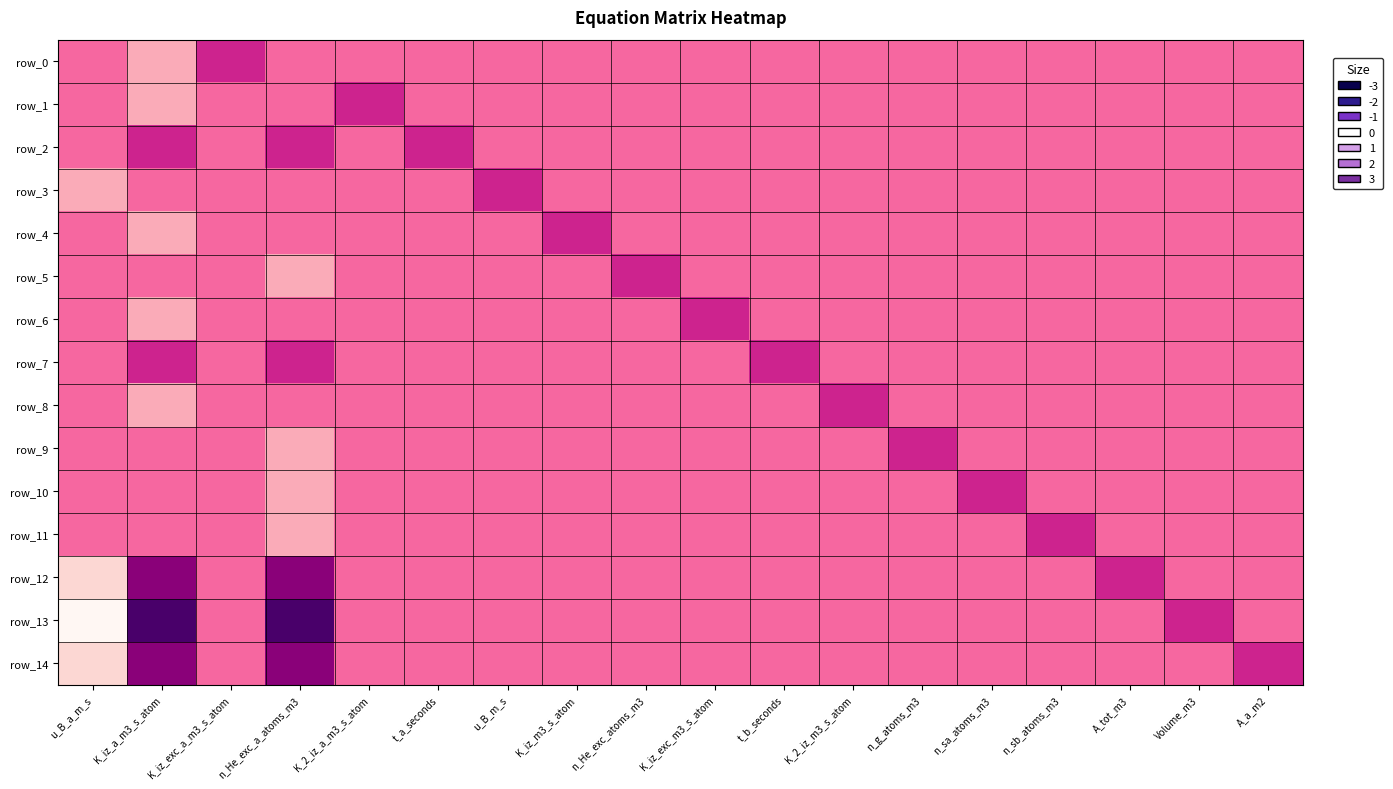

Reading left to right, what are all the values shown in this chart?

row_0: u_B_a_m_s=0	K_iz_a_m3_s_atom=-1	K_iz_exc_a_m3_s_atom=1	n_He_exc_a_atoms_m3=0	K_2_iz_a_m3_s_atom=0	t_a_seconds=0	u_B_m_s=0	K_iz_m3_s_atom=0	n_He_exc_atoms_m3=0	K_iz_exc_m3_s_atom=0	t_b_seconds=0	K_2_iz_m3_s_atom=0	n_g_atoms_m3=0	n_sa_atoms_m3=0	n_sb_atoms_m3=0	A_tot_m3=0	Volume_m3=0	A_a_m2=0
row_1: u_B_a_m_s=0	K_iz_a_m3_s_atom=-1	K_iz_exc_a_m3_s_atom=0	n_He_exc_a_atoms_m3=0	K_2_iz_a_m3_s_atom=1	t_a_seconds=0	u_B_m_s=0	K_iz_m3_s_atom=0	n_He_exc_atoms_m3=0	K_iz_exc_m3_s_atom=0	t_b_seconds=0	K_2_iz_m3_s_atom=0	n_g_atoms_m3=0	n_sa_atoms_m3=0	n_sb_atoms_m3=0	A_tot_m3=0	Volume_m3=0	A_a_m2=0
row_2: u_B_a_m_s=0	K_iz_a_m3_s_atom=1	K_iz_exc_a_m3_s_atom=0	n_He_exc_a_atoms_m3=1	K_2_iz_a_m3_s_atom=0	t_a_seconds=1	u_B_m_s=0	K_iz_m3_s_atom=0	n_He_exc_atoms_m3=0	K_iz_exc_m3_s_atom=0	t_b_seconds=0	K_2_iz_m3_s_atom=0	n_g_atoms_m3=0	n_sa_atoms_m3=0	n_sb_atoms_m3=0	A_tot_m3=0	Volume_m3=0	A_a_m2=0
row_3: u_B_a_m_s=-1	K_iz_a_m3_s_atom=0	K_iz_exc_a_m3_s_atom=0	n_He_exc_a_atoms_m3=0	K_2_iz_a_m3_s_atom=0	t_a_seconds=0	u_B_m_s=1	K_iz_m3_s_atom=0	n_He_exc_atoms_m3=0	K_iz_exc_m3_s_atom=0	t_b_seconds=0	K_2_iz_m3_s_atom=0	n_g_atoms_m3=0	n_sa_atoms_m3=0	n_sb_atoms_m3=0	A_tot_m3=0	Volume_m3=0	A_a_m2=0
row_4: u_B_a_m_s=0	K_iz_a_m3_s_atom=-1	K_iz_exc_a_m3_s_atom=0	n_He_exc_a_atoms_m3=0	K_2_iz_a_m3_s_atom=0	t_a_seconds=0	u_B_m_s=0	K_iz_m3_s_atom=1	n_He_exc_atoms_m3=0	K_iz_exc_m3_s_atom=0	t_b_seconds=0	K_2_iz_m3_s_atom=0	n_g_atoms_m3=0	n_sa_atoms_m3=0	n_sb_atoms_m3=0	A_tot_m3=0	Volume_m3=0	A_a_m2=0
row_5: u_B_a_m_s=0	K_iz_a_m3_s_atom=0	K_iz_exc_a_m3_s_atom=0	n_He_exc_a_atoms_m3=-1	K_2_iz_a_m3_s_atom=0	t_a_seconds=0	u_B_m_s=0	K_iz_m3_s_atom=0	n_He_exc_atoms_m3=1	K_iz_exc_m3_s_atom=0	t_b_seconds=0	K_2_iz_m3_s_atom=0	n_g_atoms_m3=0	n_sa_atoms_m3=0	n_sb_atoms_m3=0	A_tot_m3=0	Volume_m3=0	A_a_m2=0
row_6: u_B_a_m_s=0	K_iz_a_m3_s_atom=-1	K_iz_exc_a_m3_s_atom=0	n_He_exc_a_atoms_m3=0	K_2_iz_a_m3_s_atom=0	t_a_seconds=0	u_B_m_s=0	K_iz_m3_s_atom=0	n_He_exc_atoms_m3=0	K_iz_exc_m3_s_atom=1	t_b_seconds=0	K_2_iz_m3_s_atom=0	n_g_atoms_m3=0	n_sa_atoms_m3=0	n_sb_atoms_m3=0	A_tot_m3=0	Volume_m3=0	A_a_m2=0
row_7: u_B_a_m_s=0	K_iz_a_m3_s_atom=1	K_iz_exc_a_m3_s_atom=0	n_He_exc_a_atoms_m3=1	K_2_iz_a_m3_s_atom=0	t_a_seconds=0	u_B_m_s=0	K_iz_m3_s_atom=0	n_He_exc_atoms_m3=0	K_iz_exc_m3_s_atom=0	t_b_seconds=1	K_2_iz_m3_s_atom=0	n_g_atoms_m3=0	n_sa_atoms_m3=0	n_sb_atoms_m3=0	A_tot_m3=0	Volume_m3=0	A_a_m2=0
row_8: u_B_a_m_s=0	K_iz_a_m3_s_atom=-1	K_iz_exc_a_m3_s_atom=0	n_He_exc_a_atoms_m3=0	K_2_iz_a_m3_s_atom=0	t_a_seconds=0	u_B_m_s=0	K_iz_m3_s_atom=0	n_He_exc_atoms_m3=0	K_iz_exc_m3_s_atom=0	t_b_seconds=0	K_2_iz_m3_s_atom=1	n_g_atoms_m3=0	n_sa_atoms_m3=0	n_sb_atoms_m3=0	A_tot_m3=0	Volume_m3=0	A_a_m2=0
row_9: u_B_a_m_s=0	K_iz_a_m3_s_atom=0	K_iz_exc_a_m3_s_atom=0	n_He_exc_a_atoms_m3=-1	K_2_iz_a_m3_s_atom=0	t_a_seconds=0	u_B_m_s=0	K_iz_m3_s_atom=0	n_He_exc_atoms_m3=0	K_iz_exc_m3_s_atom=0	t_b_seconds=0	K_2_iz_m3_s_atom=0	n_g_atoms_m3=1	n_sa_atoms_m3=0	n_sb_atoms_m3=0	A_tot_m3=0	Volume_m3=0	A_a_m2=0
row_10: u_B_a_m_s=0	K_iz_a_m3_s_atom=0	K_iz_exc_a_m3_s_atom=0	n_He_exc_a_atoms_m3=-1	K_2_iz_a_m3_s_atom=0	t_a_seconds=0	u_B_m_s=0	K_iz_m3_s_atom=0	n_He_exc_atoms_m3=0	K_iz_exc_m3_s_atom=0	t_b_seconds=0	K_2_iz_m3_s_atom=0	n_g_atoms_m3=0	n_sa_atoms_m3=1	n_sb_atoms_m3=0	A_tot_m3=0	Volume_m3=0	A_a_m2=0
row_11: u_B_a_m_s=0	K_iz_a_m3_s_atom=0	K_iz_exc_a_m3_s_atom=0	n_He_exc_a_atoms_m3=-1	K_2_iz_a_m3_s_atom=0	t_a_seconds=0	u_B_m_s=0	K_iz_m3_s_atom=0	n_He_exc_atoms_m3=0	K_iz_exc_m3_s_atom=0	t_b_seconds=0	K_2_iz_m3_s_atom=0	n_g_atoms_m3=0	n_sa_atoms_m3=0	n_sb_atoms_m3=1	A_tot_m3=0	Volume_m3=0	A_a_m2=0
row_12: u_B_a_m_s=-2	K_iz_a_m3_s_atom=2	K_iz_exc_a_m3_s_atom=0	n_He_exc_a_atoms_m3=2	K_2_iz_a_m3_s_atom=0	t_a_seconds=0	u_B_m_s=0	K_iz_m3_s_atom=0	n_He_exc_atoms_m3=0	K_iz_exc_m3_s_atom=0	t_b_seconds=0	K_2_iz_m3_s_atom=0	n_g_atoms_m3=0	n_sa_atoms_m3=0	n_sb_atoms_m3=0	A_tot_m3=1	Volume_m3=0	A_a_m2=0
row_13: u_B_a_m_s=-3	K_iz_a_m3_s_atom=3	K_iz_exc_a_m3_s_atom=0	n_He_exc_a_atoms_m3=3	K_2_iz_a_m3_s_atom=0	t_a_seconds=0	u_B_m_s=0	K_iz_m3_s_atom=0	n_He_exc_atoms_m3=0	K_iz_exc_m3_s_atom=0	t_b_seconds=0	K_2_iz_m3_s_atom=0	n_g_atoms_m3=0	n_sa_atoms_m3=0	n_sb_atoms_m3=0	A_tot_m3=0	Volume_m3=1	A_a_m2=0
row_14: u_B_a_m_s=-2	K_iz_a_m3_s_atom=2	K_iz_exc_a_m3_s_atom=0	n_He_exc_a_atoms_m3=2	K_2_iz_a_m3_s_atom=0	t_a_seconds=0	u_B_m_s=0	K_iz_m3_s_atom=0	n_He_exc_atoms_m3=0	K_iz_exc_m3_s_atom=0	t_b_seconds=0	K_2_iz_m3_s_atom=0	n_g_atoms_m3=0	n_sa_atoms_m3=0	n_sb_atoms_m3=0	A_tot_m3=0	Volume_m3=0	A_a_m2=1